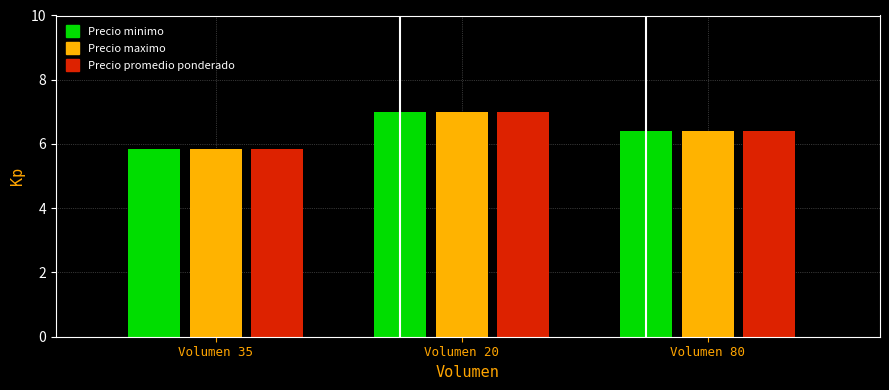

At which category is the sum across all series the highest?

Volumen 20